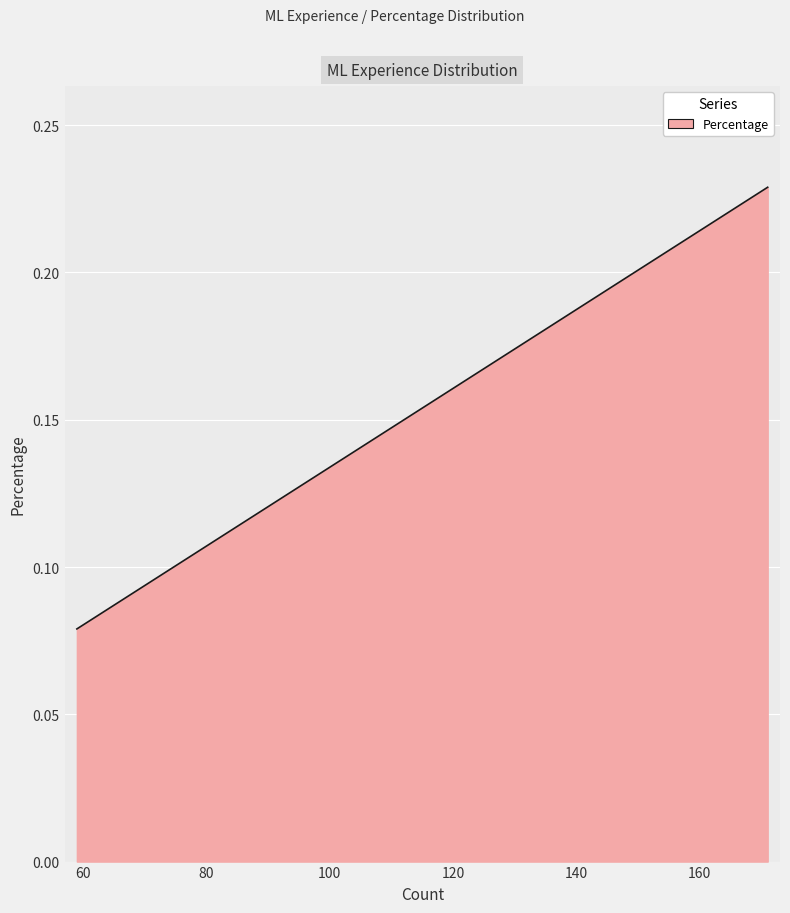

At which label is the value closest to 0?

59